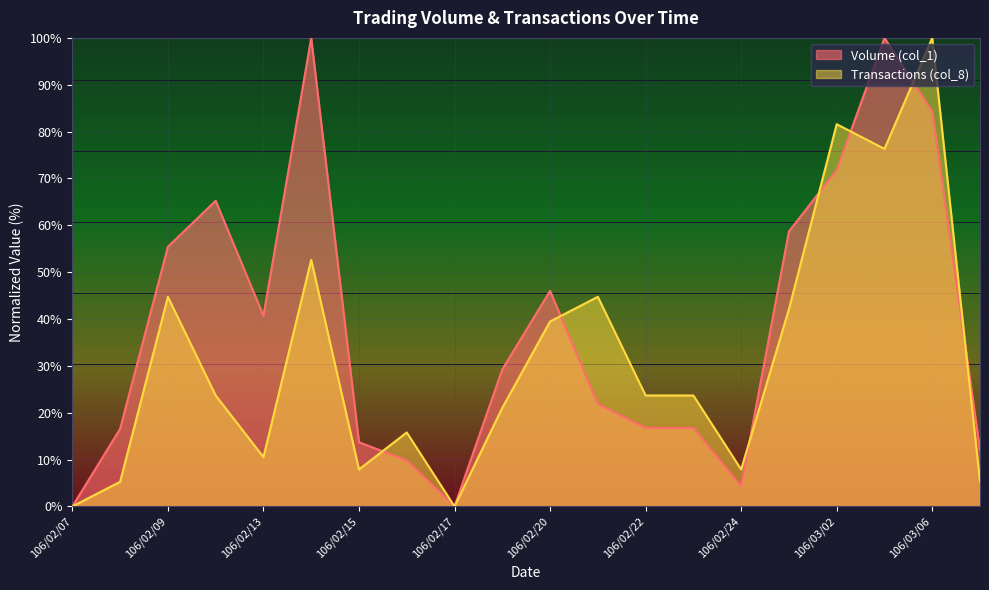

What is the value of the Transactions (col_8) point at the 15th from the left?

7.9